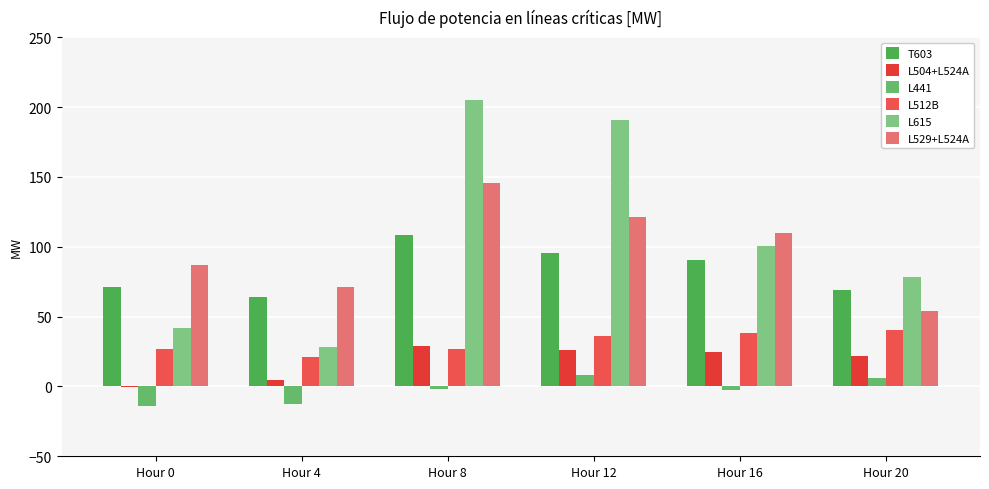

Which has a higher value, Hour 20 or Hour 8?

Hour 8